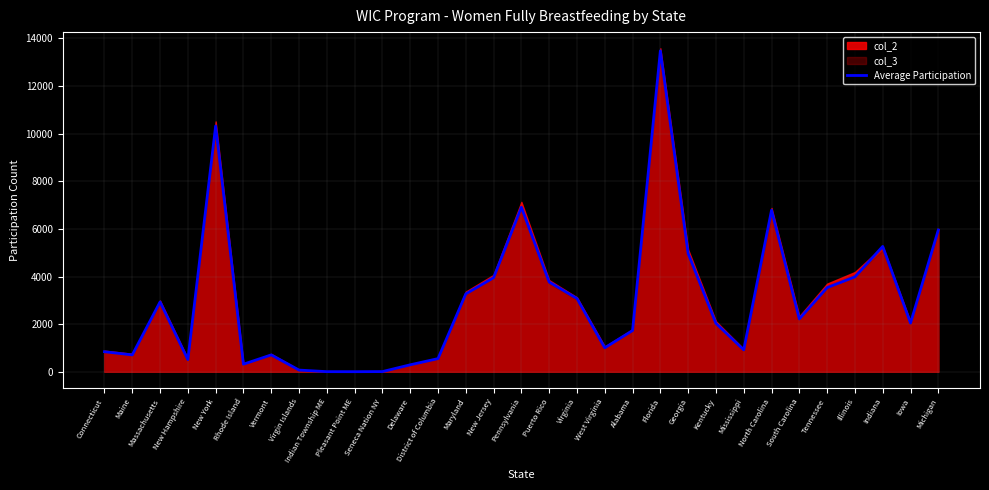

What value does the data have at Delaware?

291.7